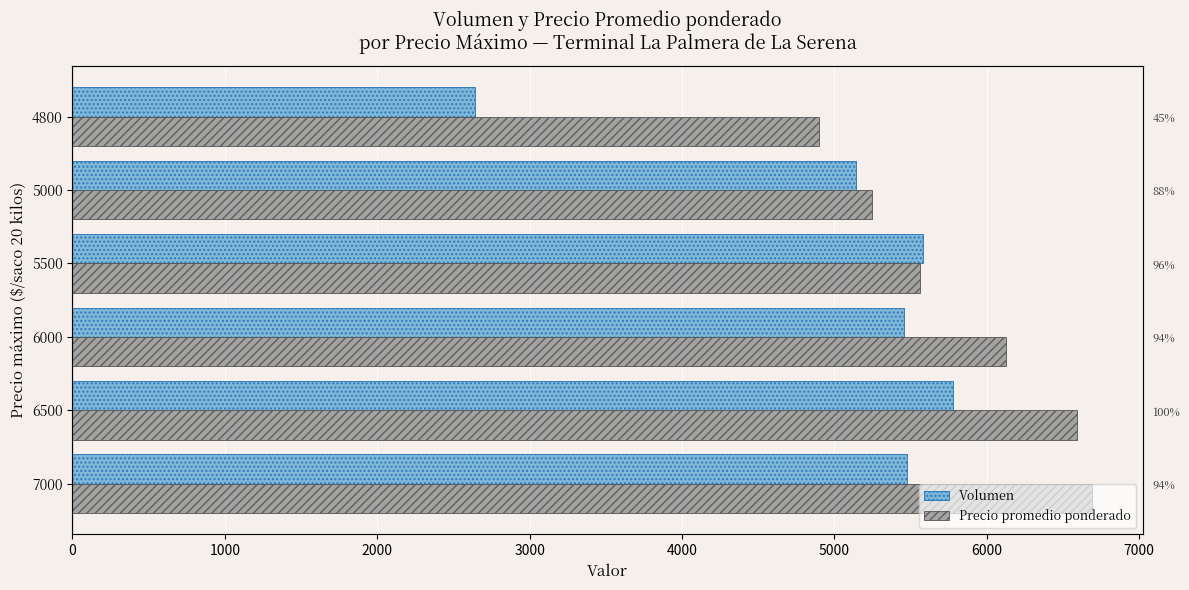

How many groups of bars are there?

6